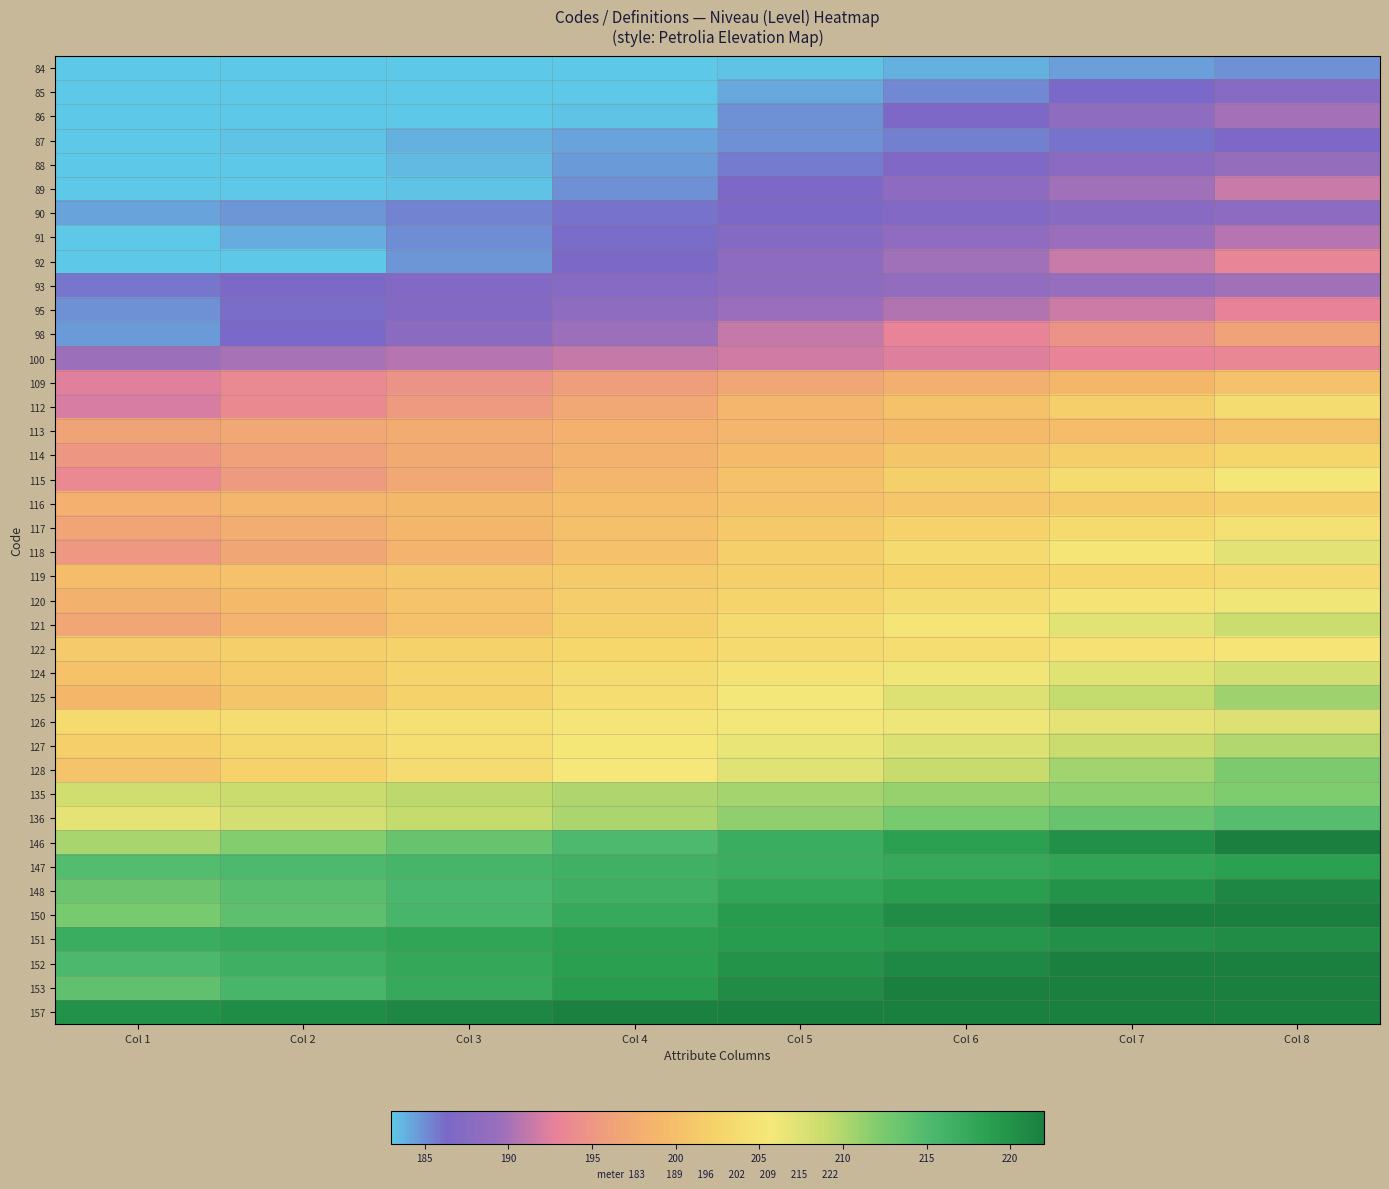

Reading left to right, transcribe all the data shown in this chart.

84: Col 1=183.0	Col 2=183.0	Col 3=183.0	Col 4=183.0	Col 5=183.3	Col 6=183.8	Col 7=184.4	Col 8=184.9
85: Col 1=183.0	Col 2=183.0	Col 3=183.0	Col 4=183.0	Col 5=184.1	Col 6=185.2	Col 7=186.3	Col 8=187.4
86: Col 1=183.0	Col 2=183.0	Col 3=183.0	Col 4=183.2	Col 5=184.9	Col 6=186.6	Col 7=188.2	Col 8=189.9
87: Col 1=183.0	Col 2=183.2	Col 3=183.8	Col 4=184.3	Col 5=184.9	Col 6=185.4	Col 7=186.0	Col 8=186.6
88: Col 1=183.0	Col 2=183.0	Col 3=183.5	Col 4=184.6	Col 5=185.7	Col 6=186.8	Col 7=187.9	Col 8=189.0
89: Col 1=183.0	Col 2=183.0	Col 3=183.2	Col 4=184.8	Col 5=186.5	Col 6=188.2	Col 7=189.8	Col 8=191.5
90: Col 1=184.3	Col 2=184.8	Col 3=185.4	Col 4=185.9	Col 5=186.5	Col 6=187.0	Col 7=187.6	Col 8=188.2
91: Col 1=183.0	Col 2=184.0	Col 3=185.1	Col 4=186.2	Col 5=187.3	Col 6=188.4	Col 7=189.5	Col 8=190.6
92: Col 1=183.0	Col 2=183.1	Col 3=184.8	Col 4=186.4	Col 5=188.1	Col 6=189.8	Col 7=191.5	Col 8=193.1
93: Col 1=185.9	Col 2=186.4	Col 3=187.0	Col 4=187.5	Col 5=188.1	Col 6=188.6	Col 7=189.2	Col 8=189.8
95: Col 1=185.0	Col 2=186.1	Col 3=187.2	Col 4=188.3	Col 5=189.4	Col 6=190.5	Col 7=191.7	Col 8=192.8
98: Col 1=184.6	Col 2=186.3	Col 3=188.0	Col 4=189.6	Col 5=191.3	Col 6=193.0	Col 7=194.7	Col 8=196.3
100: Col 1=189.6	Col 2=190.2	Col 3=190.7	Col 4=191.3	Col 5=191.8	Col 6=192.4	Col 7=192.9	Col 8=193.5
109: Col 1=192.5	Col 2=193.6	Col 3=194.7	Col 4=195.8	Col 5=196.9	Col 6=198.0	Col 7=199.1	Col 8=200.3
112: Col 1=192.1	Col 2=193.8	Col 3=195.5	Col 4=197.1	Col 5=198.8	Col 6=200.5	Col 7=202.1	Col 8=203.8
113: Col 1=196.5	Col 2=197.1	Col 3=197.7	Col 4=198.2	Col 5=198.8	Col 6=199.3	Col 7=199.9	Col 8=200.4
114: Col 1=195.1	Col 2=196.2	Col 3=197.4	Col 4=198.5	Col 5=199.6	Col 6=200.7	Col 7=201.8	Col 8=202.9
115: Col 1=193.7	Col 2=195.4	Col 3=197.1	Col 4=198.7	Col 5=200.4	Col 6=202.1	Col 7=203.7	Col 8=205.4
116: Col 1=198.1	Col 2=198.7	Col 3=199.3	Col 4=199.8	Col 5=200.4	Col 6=200.9	Col 7=201.5	Col 8=202.0
117: Col 1=196.7	Col 2=197.8	Col 3=199.0	Col 4=200.1	Col 5=201.2	Col 6=202.3	Col 7=203.4	Col 8=204.5
118: Col 1=195.3	Col 2=197.0	Col 3=198.7	Col 4=200.3	Col 5=202.0	Col 6=203.7	Col 7=205.3	Col 8=207.0
119: Col 1=199.7	Col 2=200.3	Col 3=200.9	Col 4=201.4	Col 5=202.0	Col 6=202.5	Col 7=203.1	Col 8=203.6
120: Col 1=198.3	Col 2=199.4	Col 3=200.6	Col 4=201.7	Col 5=202.8	Col 6=203.9	Col 7=205.0	Col 8=206.1
121: Col 1=196.9	Col 2=198.6	Col 3=200.3	Col 4=201.9	Col 5=203.6	Col 6=205.3	Col 7=206.9	Col 8=208.6
122: Col 1=201.4	Col 2=201.9	Col 3=202.5	Col 4=203.0	Col 5=203.6	Col 6=204.1	Col 7=204.7	Col 8=205.3
124: Col 1=200.5	Col 2=201.6	Col 3=202.7	Col 4=203.8	Col 5=204.9	Col 6=206.0	Col 7=207.2	Col 8=208.3
125: Col 1=199.1	Col 2=200.7	Col 3=202.4	Col 4=204.1	Col 5=205.7	Col 6=207.4	Col 7=209.1	Col 8=210.8
126: Col 1=203.5	Col 2=204.0	Col 3=204.6	Col 4=205.2	Col 5=205.7	Col 6=206.3	Col 7=206.8	Col 8=207.4
127: Col 1=202.1	Col 2=203.2	Col 3=204.3	Col 4=205.4	Col 5=206.5	Col 6=207.6	Col 7=208.8	Col 8=209.9
128: Col 1=200.7	Col 2=202.3	Col 3=204.0	Col 4=205.7	Col 5=207.3	Col 6=209.0	Col 7=210.7	Col 8=212.4
135: Col 1=208.3	Col 2=208.9	Col 3=209.4	Col 4=210.0	Col 5=210.5	Col 6=211.1	Col 7=211.6	Col 8=212.2
136: Col 1=206.9	Col 2=208.0	Col 3=209.1	Col 4=210.2	Col 5=211.3	Col 6=212.5	Col 7=213.6	Col 8=214.7
146: Col 1=210.3	Col 2=211.9	Col 3=213.6	Col 4=215.3	Col 5=217.0	Col 6=218.6	Col 7=220.3	Col 8=222.0
147: Col 1=214.7	Col 2=215.3	Col 3=215.8	Col 4=216.4	Col 5=216.9	Col 6=217.5	Col 7=218.1	Col 8=218.6
148: Col 1=213.3	Col 2=214.4	Col 3=215.5	Col 4=216.6	Col 5=217.7	Col 6=218.9	Col 7=220.0	Col 8=221.1
150: Col 1=212.4	Col 2=214.1	Col 3=215.8	Col 4=217.4	Col 5=219.1	Col 6=220.8	Col 7=222.0	Col 8=222.0
151: Col 1=216.8	Col 2=217.4	Col 3=218.0	Col 4=218.5	Col 5=219.1	Col 6=219.6	Col 7=220.2	Col 8=220.7
152: Col 1=215.4	Col 2=216.5	Col 3=217.7	Col 4=218.8	Col 5=219.9	Col 6=221.0	Col 7=222.0	Col 8=222.0
153: Col 1=214.0	Col 2=215.7	Col 3=217.4	Col 4=219.0	Col 5=220.7	Col 6=222.0	Col 7=222.0	Col 8=222.0
157: Col 1=220.1	Col 2=220.6	Col 3=221.2	Col 4=221.7	Col 5=222.0	Col 6=222.0	Col 7=222.0	Col 8=222.0